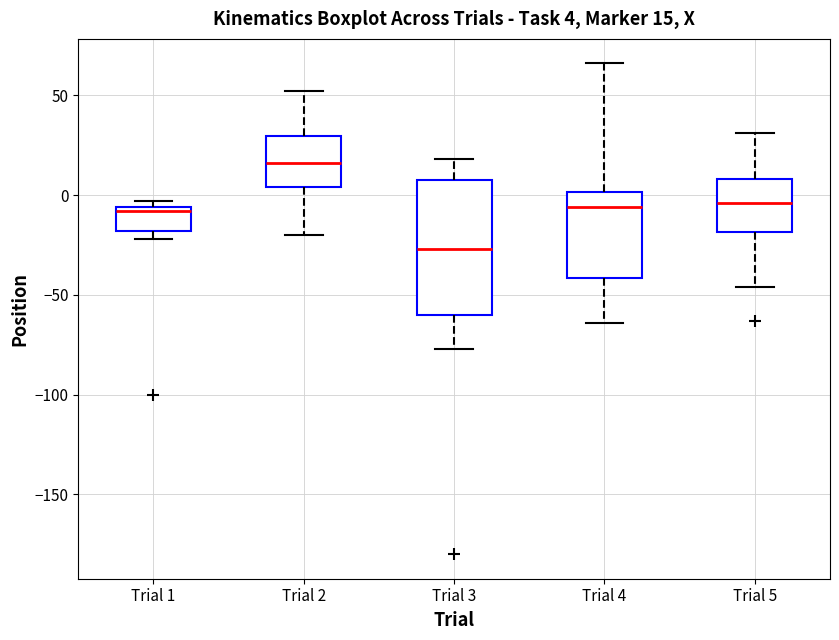

Comparing the boxes themselves (not the whiskers), which one is the tallest?

Trial 3